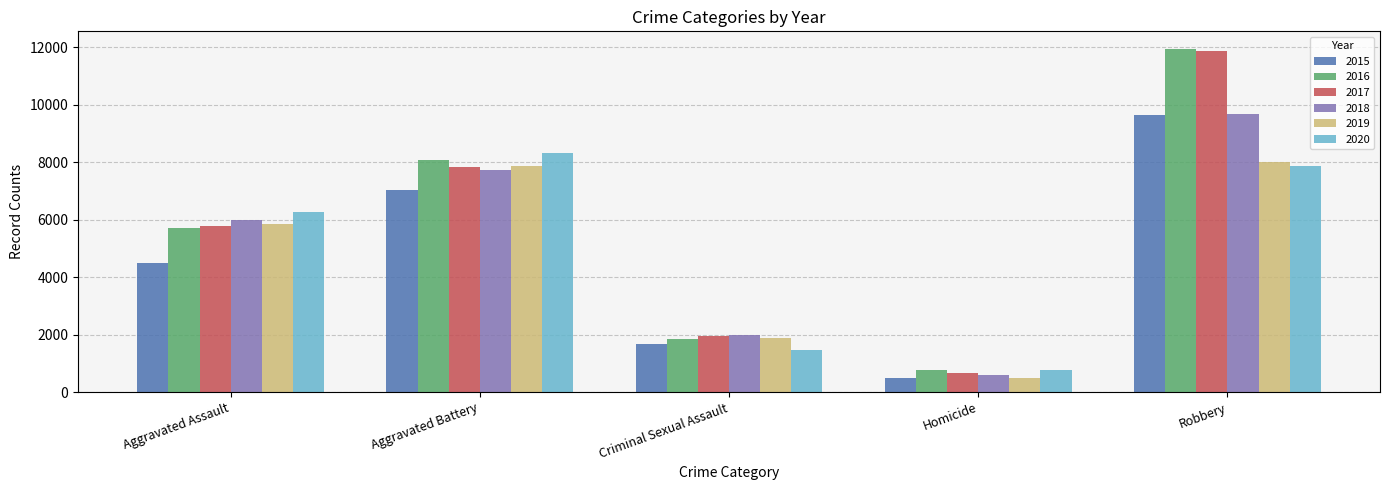

At which label is 2020 closest to 4553?

Aggravated Assault